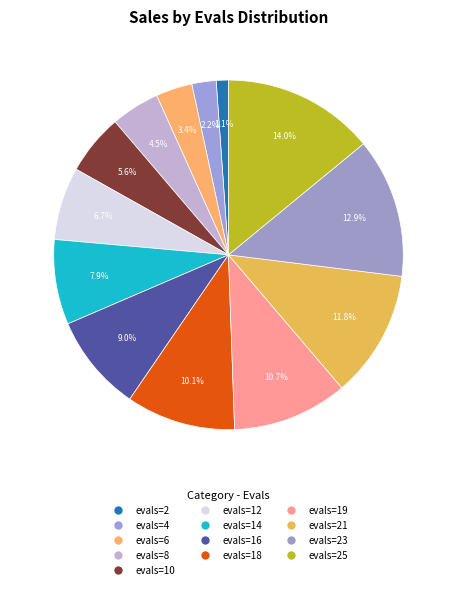

How many slices are in this pie chart?

13